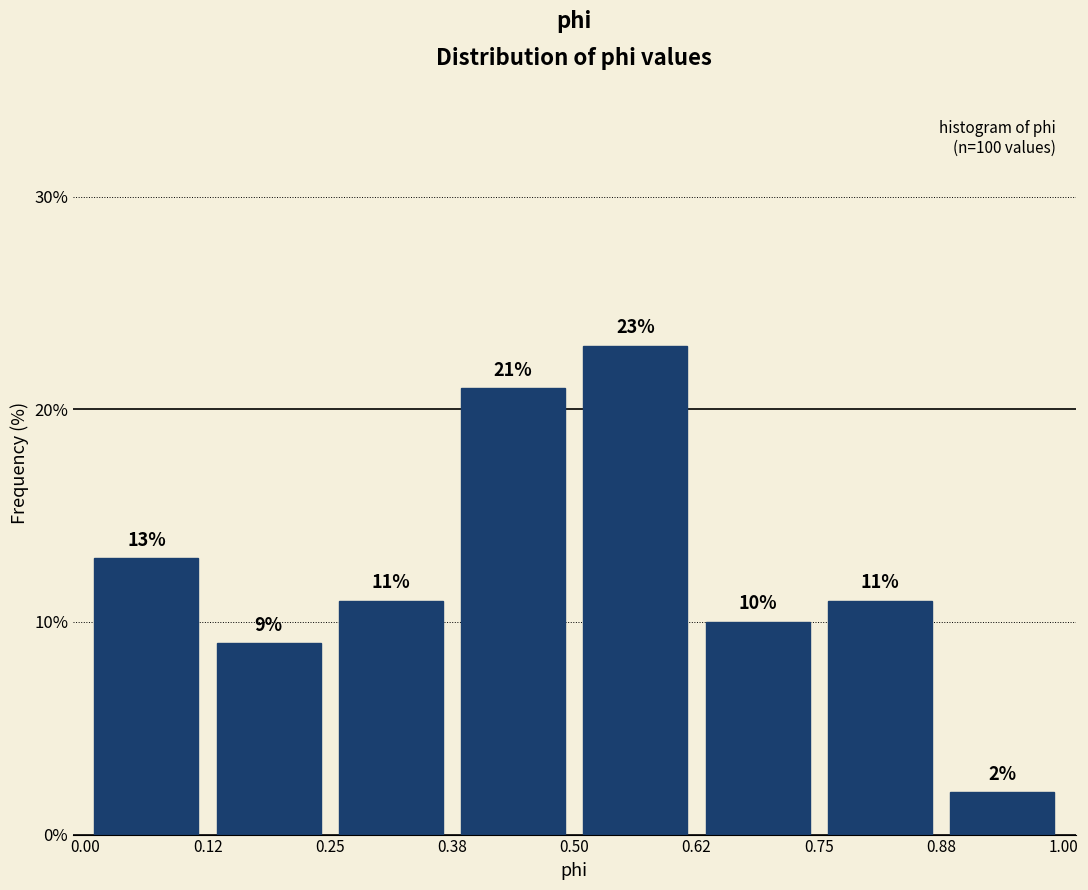

Over which range of the x-axis is the bar tallest?

0.50 to 0.62